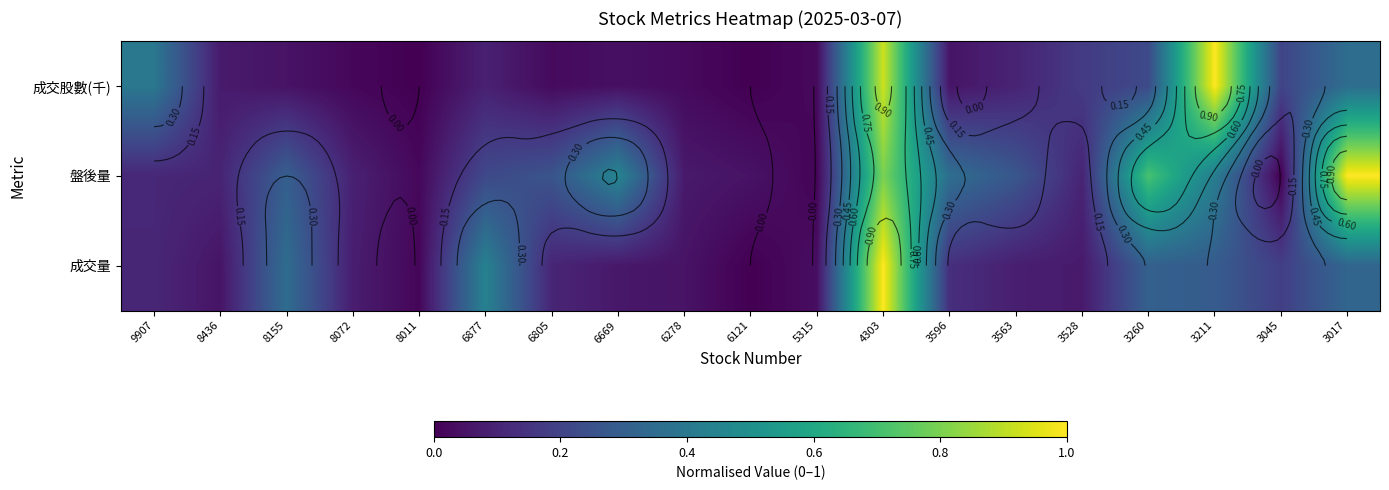

The value of 成交股數(千) at 5315 is 0.0. True or false?

False